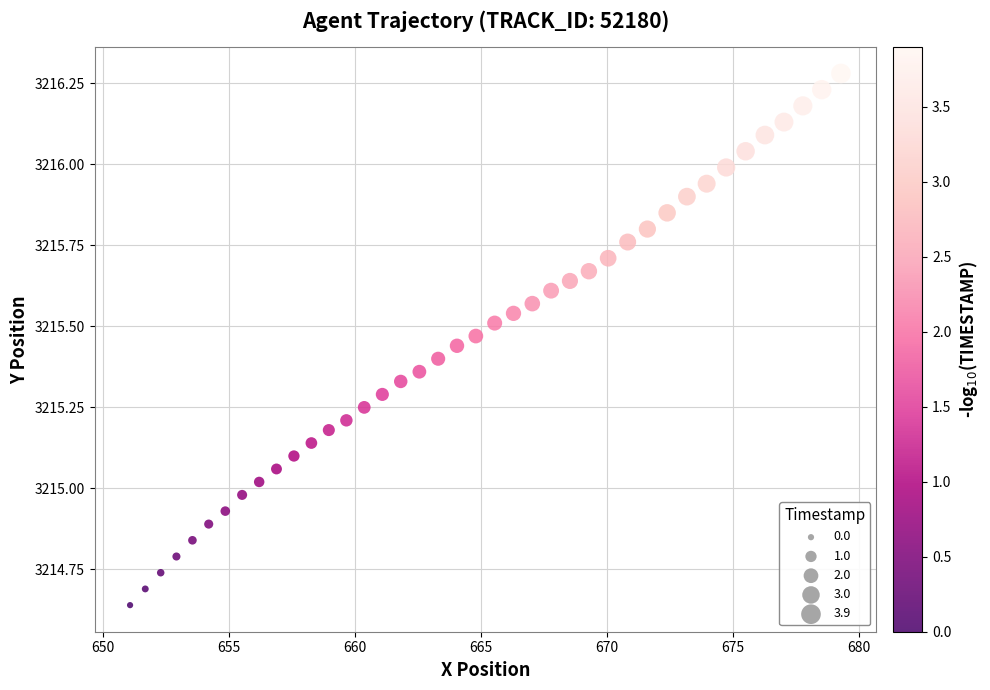

What is the range of Y values (max minus min)?

1.6